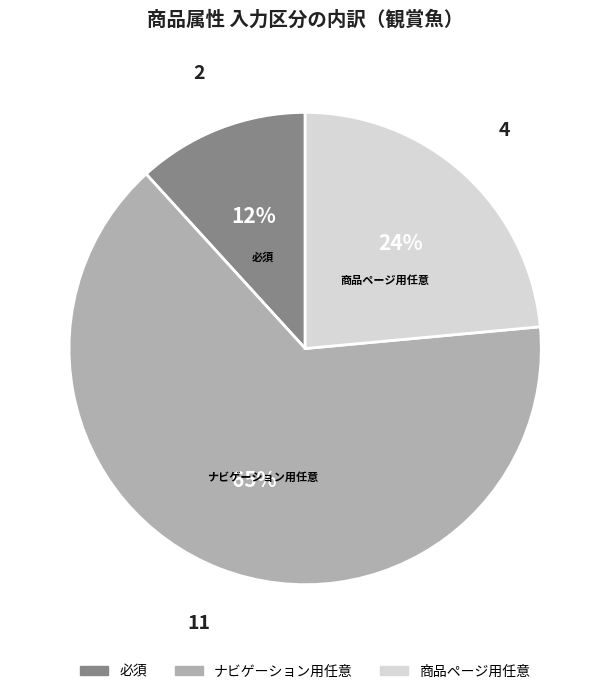

Is it true that 商品ページ用任意 is 24% of the pie?

True